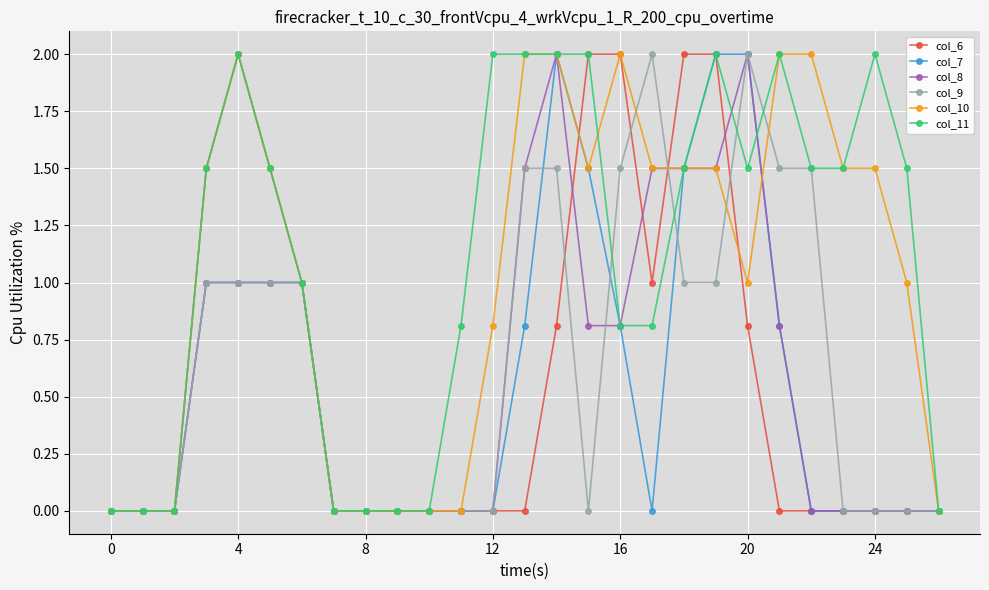

What is the maximum value for col_6?

2.0